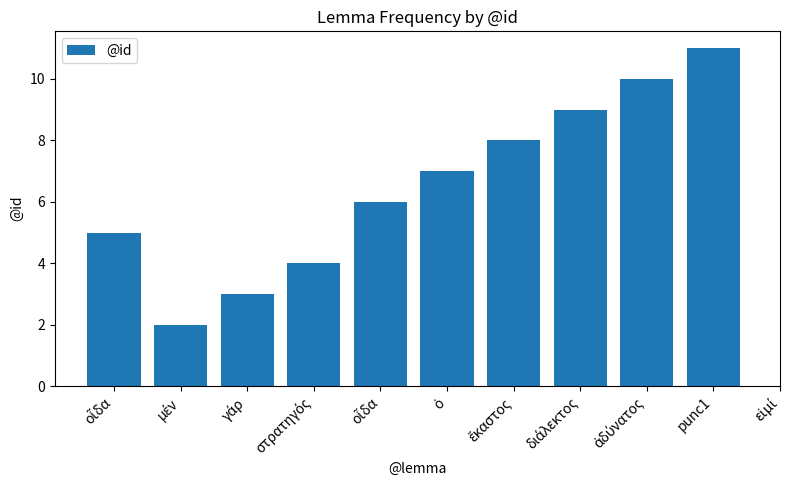

Are the bars grouped side by side (vs. stacked)?

No